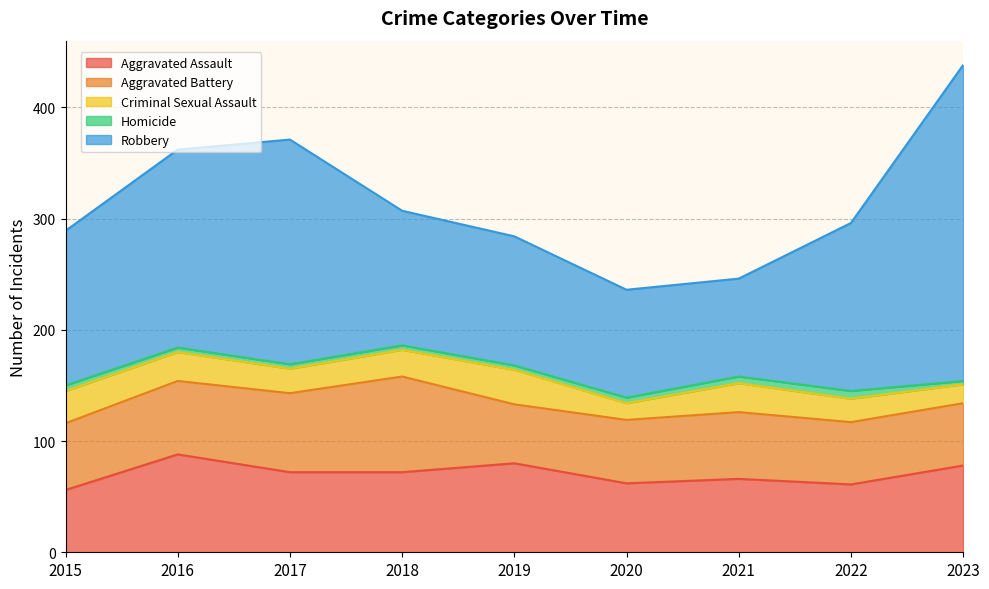

Reading left to right, extract all data points from this chart.

Aggravated Assault: 56	88	72	72	80	62	66	61	78
Aggravated Battery: 60	66	71	86	53	57	60	56	56
Criminal Sexual Assault: 29	26	22	24	31	15	26	21	17
Homicide: 5	4	4	4	4	5	6	7	3
Robbery: 139	178	202	121	116	97	88	151	284